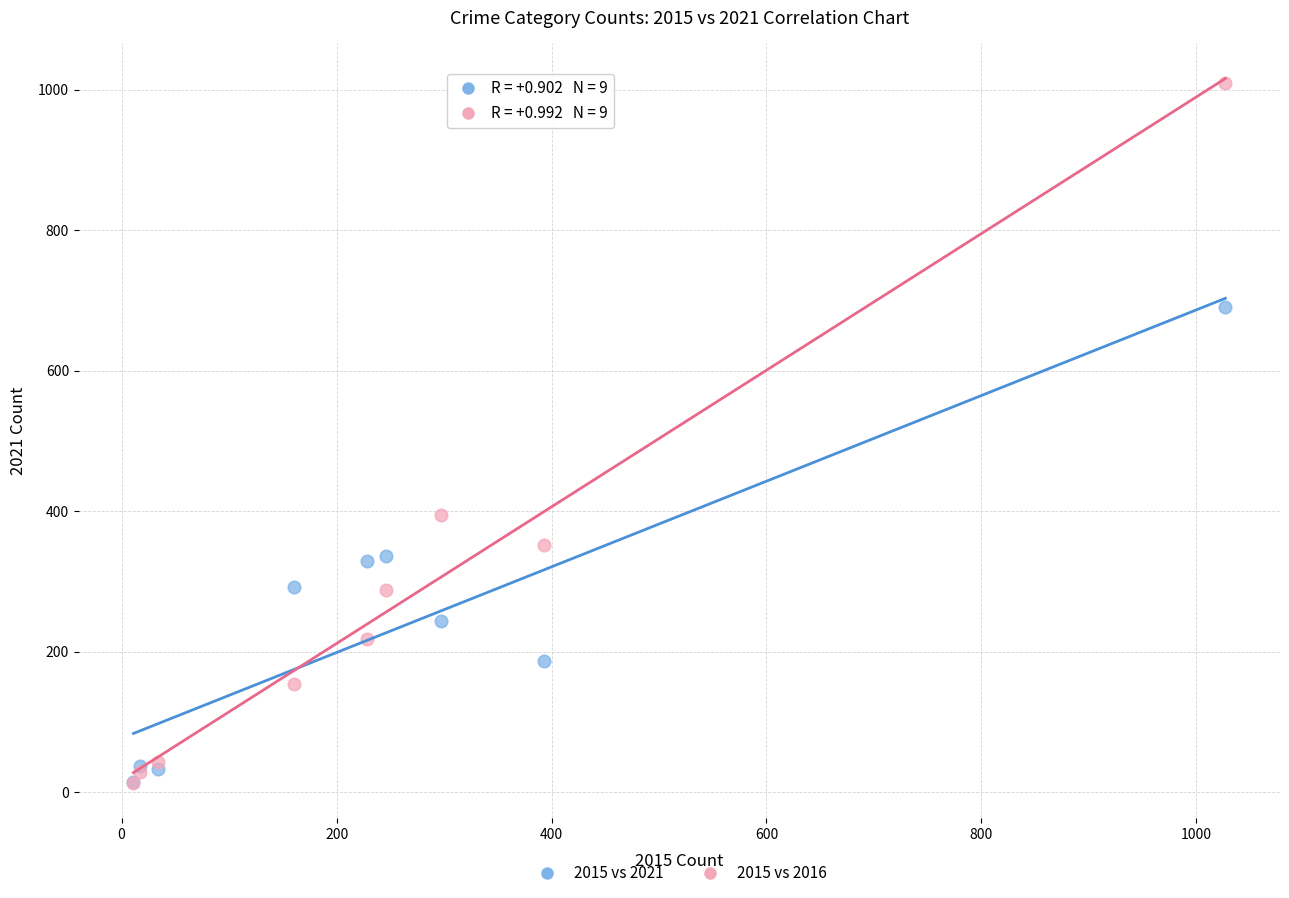

What are all the series names shown in the legend?

2015 vs 2021, 2015 vs 2016